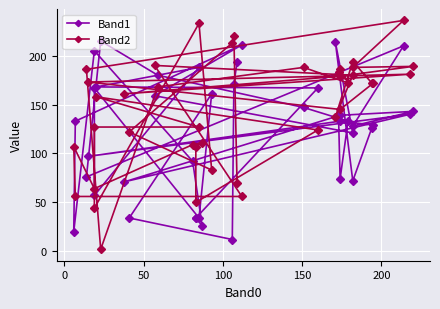

List the series in order of their peak value, highest first.

Band2, Band1